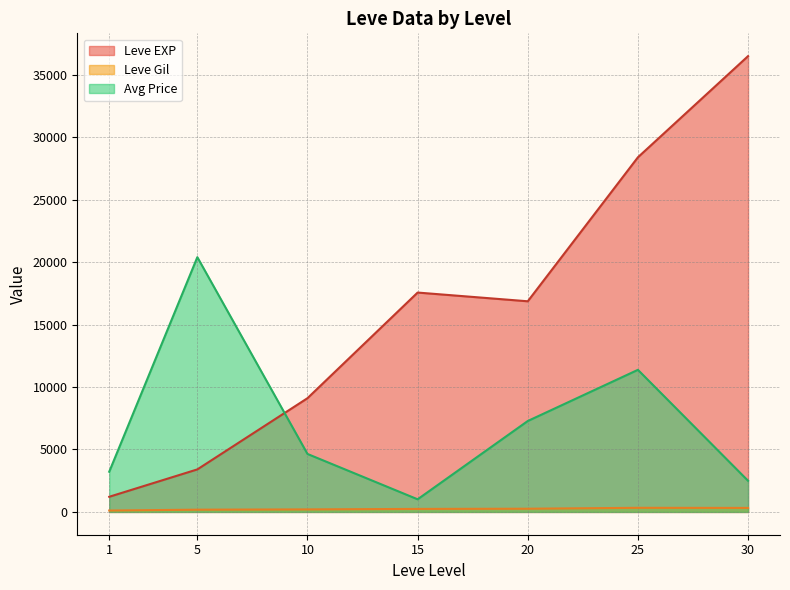

At which category does Leve EXP reach its first local peak?

15